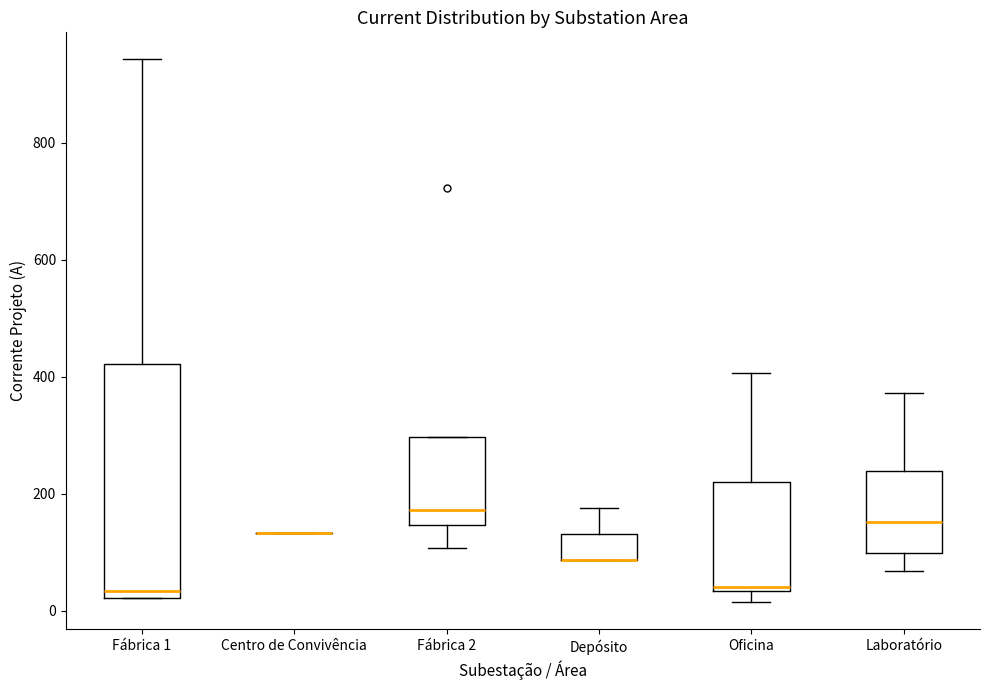

Reading left to right, read every box against the y-axis: the position of its median line, the range the box covers, and the ends of its whiskers. The values are not printed on the chart, so give them approximately, as read against the axis.

Fábrica 1: median 40, box 20 to 420, whiskers 20 to 940
Centro de Convivência: box collapsed to a line at 140, whiskers 140 to 140
Fábrica 2: median 180, box 140 to 300, whiskers 100 to 300
Depósito: median 80 (drawn on the box's lower edge), box 80 to 140, whiskers 80 to 180
Oficina: median 40 (just above the box's lower edge), box 40 to 220, whiskers 20 to 400
Laboratório: median 160, box 100 to 240, whiskers 60 to 380